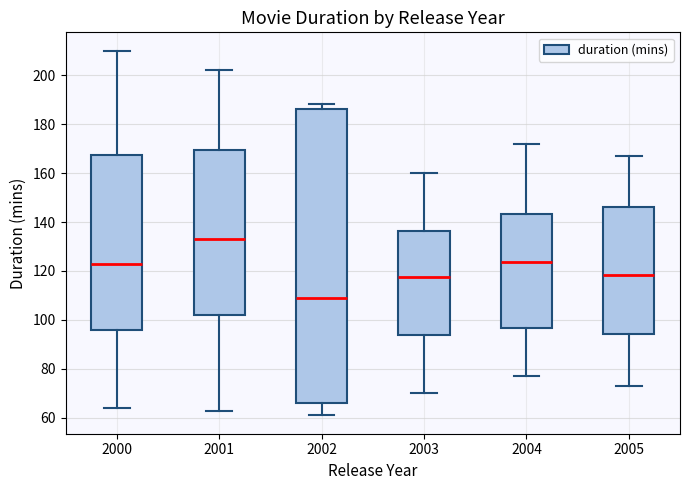

Reading left to right, transcribe this box plot: for each box, give where its median line is, the range the box spans, and where its two whiskers end, as read against the y-axis. The values are not printed on the chart, so give them approximately, as read against the axis.

2000: median 124, box 96 to 168, whiskers 64 to 210
2001: median 134, box 102 to 170, whiskers 64 to 202
2002: median 110, box 66 to 186, whiskers 62 to 188
2003: median 118, box 94 to 136, whiskers 70 to 160
2004: median 124, box 96 to 144, whiskers 78 to 172
2005: median 118, box 94 to 146, whiskers 74 to 168